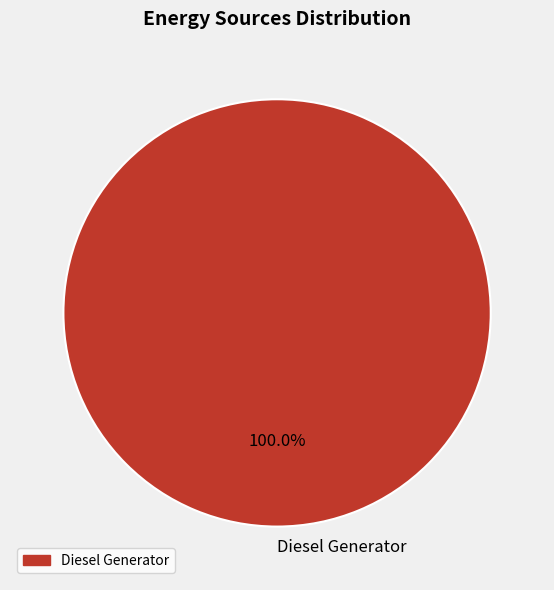

Is there any slice that represents more than half of the pie?

Yes